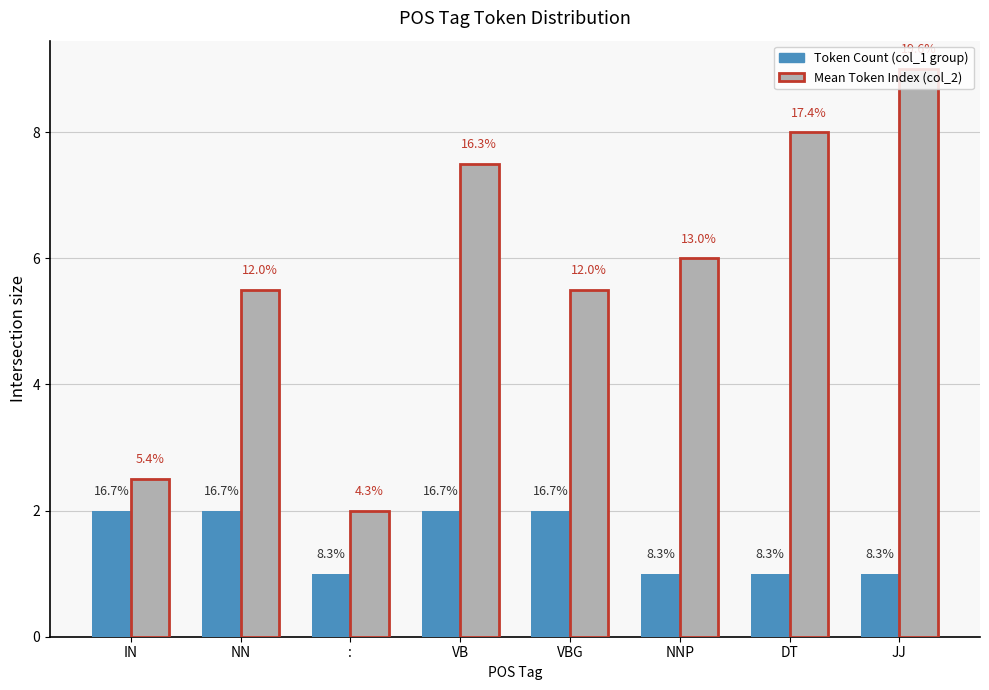

Reading right to left, transcribe all the data shown in this chart.

Token Count (col_1 group): JJ=1.0	DT=1.0	NNP=1.0	VBG=2.0	VB=2.0	:=1.0	NN=2.0	IN=2.0
Mean Token Index (col_2): JJ=9.0	DT=8.0	NNP=6.0	VBG=5.5	VB=7.5	:=2.0	NN=5.5	IN=2.5